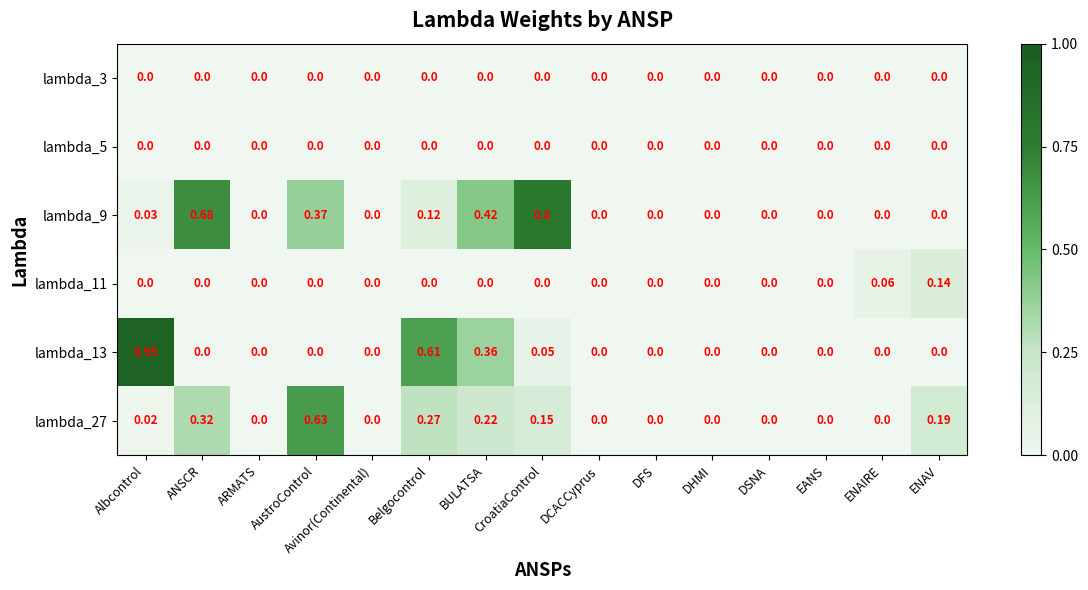

Which category has the highest value in the lambda_27 series?

AustroControl